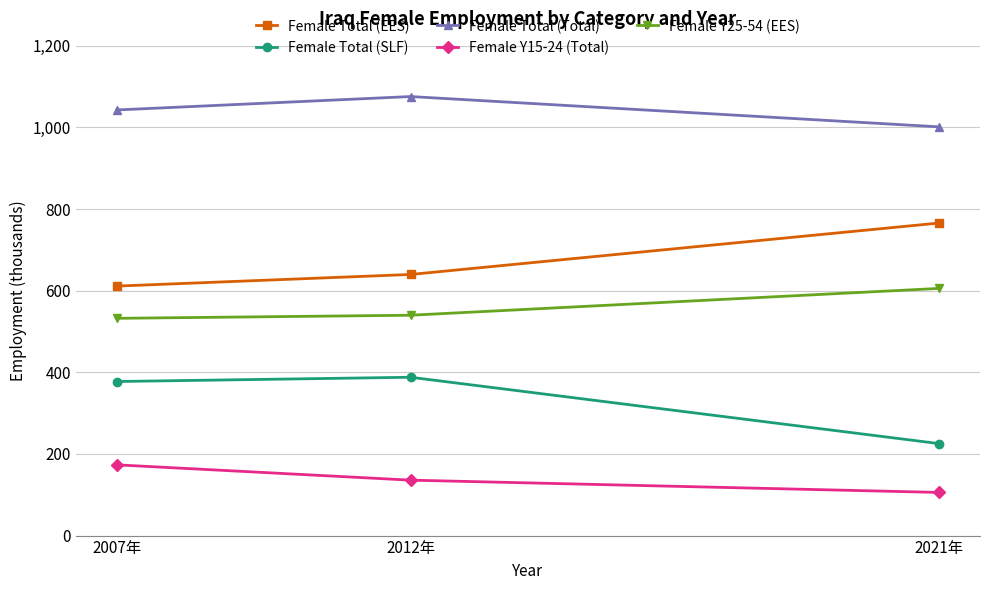

Is it true that Female Total (EES) equals 146.7 at 2012年?

False